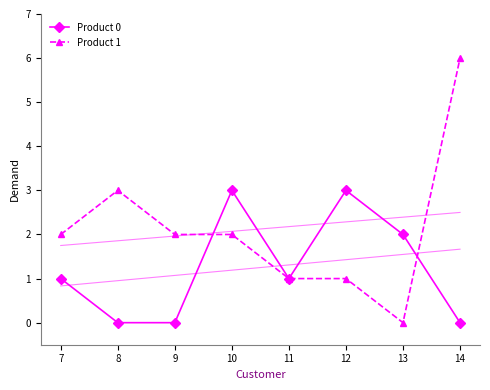

Reading left to right, what are all the values shown in this chart?

Product 0: 7=1	8=0	9=0	10=3	11=1	12=3	13=2	14=0
Product 1: 7=2	8=3	9=2	10=2	11=1	12=1	13=0	14=6